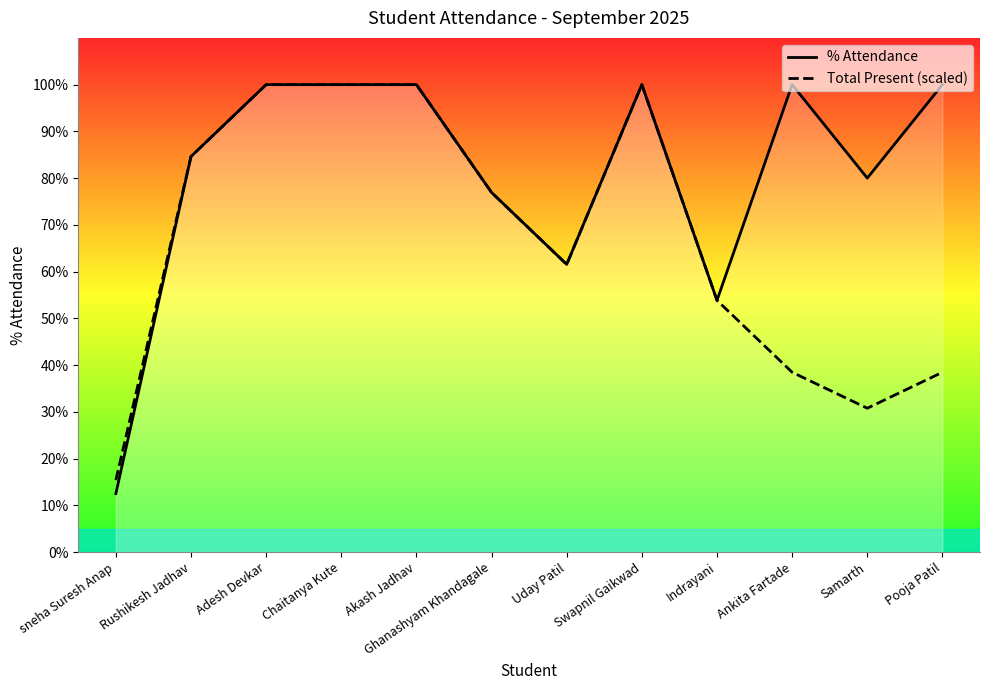

Where is Total Present (scaled) nearest to the value 57?

Indrayani